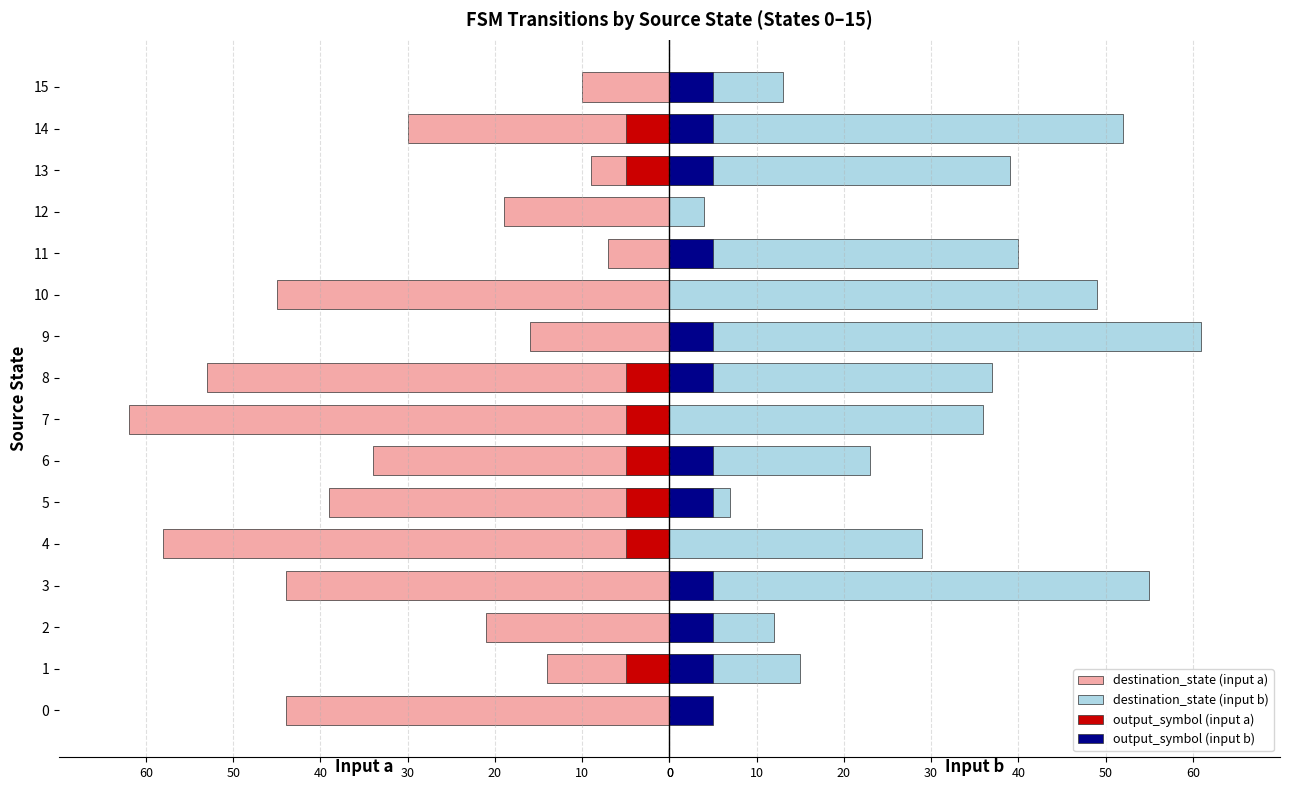

What is the label of the 2nd bar from the right?

14